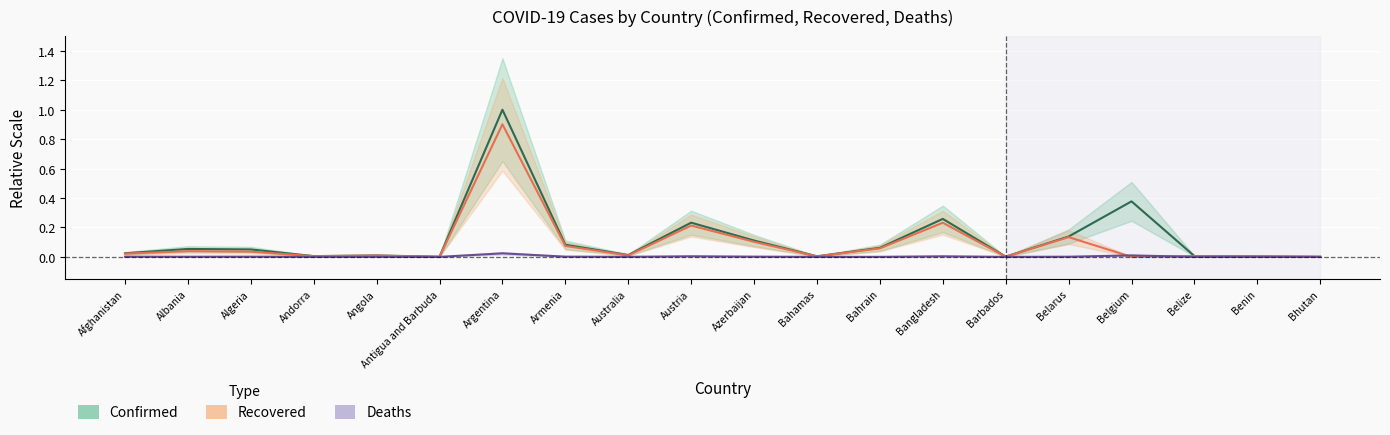

Reading left to right, list all the values displayed in this chart.

Confirmed: Afghanistan=0.0	Albania=0.1	Algeria=0.1	Andorra=0.0	Angola=0.0	Antigua and Barbuda=0.0	Argentina=1.0	Armenia=0.1	Australia=0.0	Austria=0.2	Azerbaijan=0.1	Bahamas=0.0	Bahrain=0.1	Bangladesh=0.3	Barbados=0.0	Belarus=0.1	Belgium=0.4	Belize=0.0	Benin=0.0	Bhutan=0.0
Recovered: Afghanistan=0.0	Albania=0.0	Algeria=0.0	Andorra=0.0	Angola=0.0	Antigua and Barbuda=0.0	Argentina=0.9	Armenia=0.1	Australia=0.0	Austria=0.2	Azerbaijan=0.1	Bahamas=0.0	Bahrain=0.1	Bangladesh=0.2	Barbados=0.0	Belarus=0.1	Belgium=0.0	Belize=0.0	Benin=0.0	Bhutan=0.0
Deaths: Afghanistan=0.0	Albania=0.0	Algeria=0.0	Andorra=0.0	Angola=0.0	Antigua and Barbuda=0.0	Argentina=0.0	Armenia=0.0	Australia=0.0	Austria=0.0	Azerbaijan=0.0	Bahamas=0.0	Bahrain=0.0	Bangladesh=0.0	Barbados=0.0	Belarus=0.0	Belgium=0.0	Belize=0.0	Benin=0.0	Bhutan=0.0